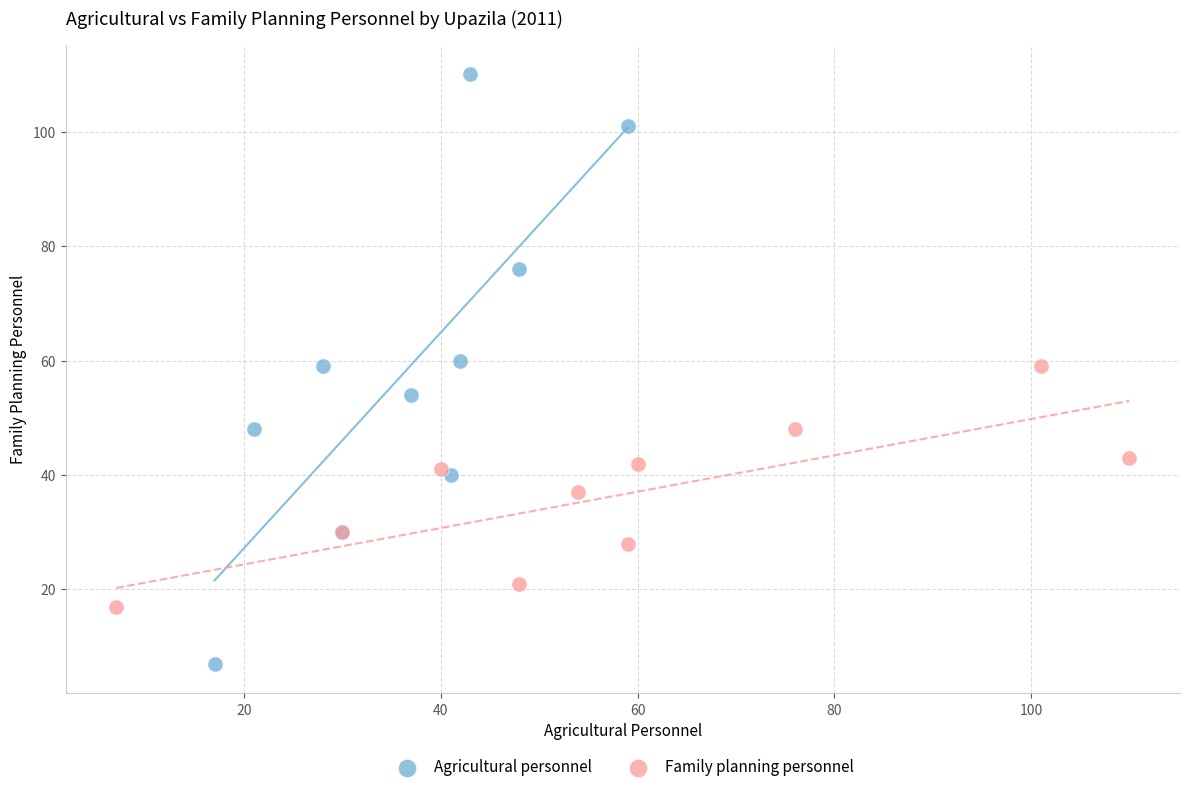

What are all the series names shown in the legend?

Agricultural personnel, Family planning personnel